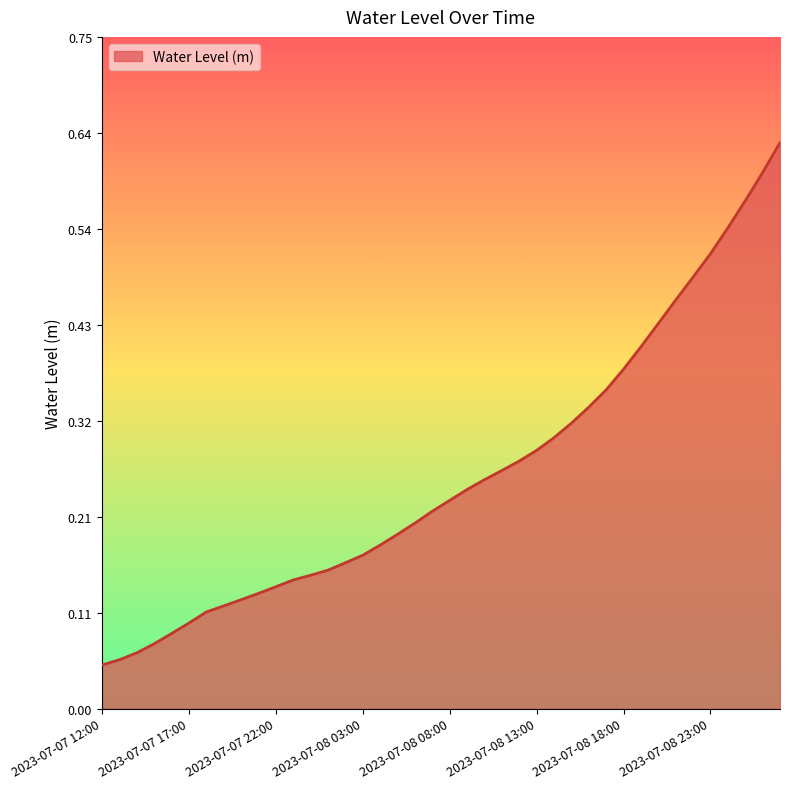

Does the chart display data point markers on the line(s)?

No